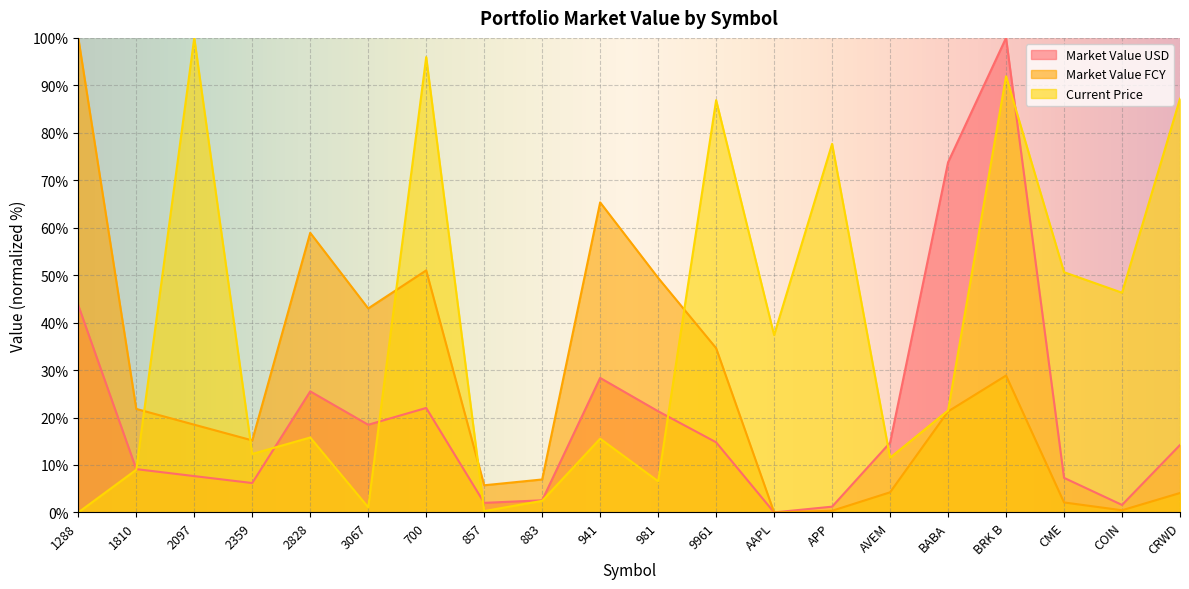

What is the total value across all series at AAPL?

37.4